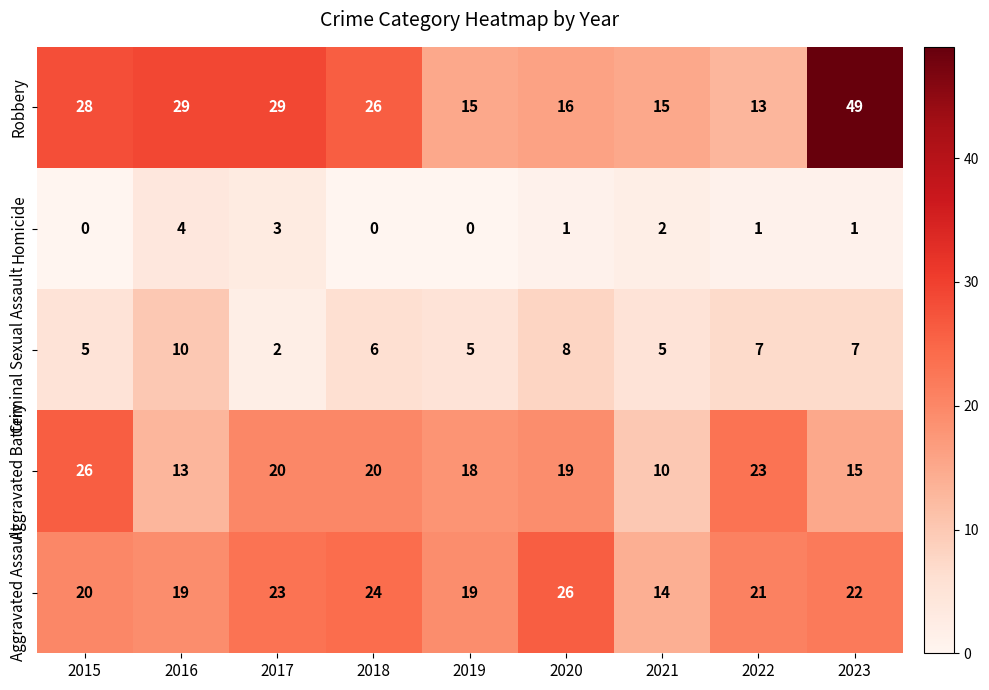

At 2023, list the series in order from largest to smallest.

Robbery, Aggravated Assault, Aggravated Battery, Criminal Sexual Assault, Homicide